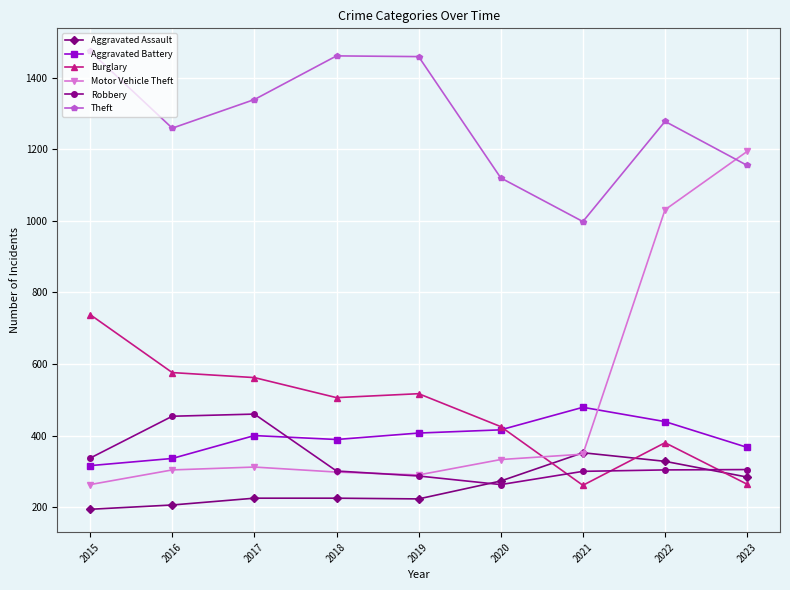

What is the total value across all series at 2022?

3760